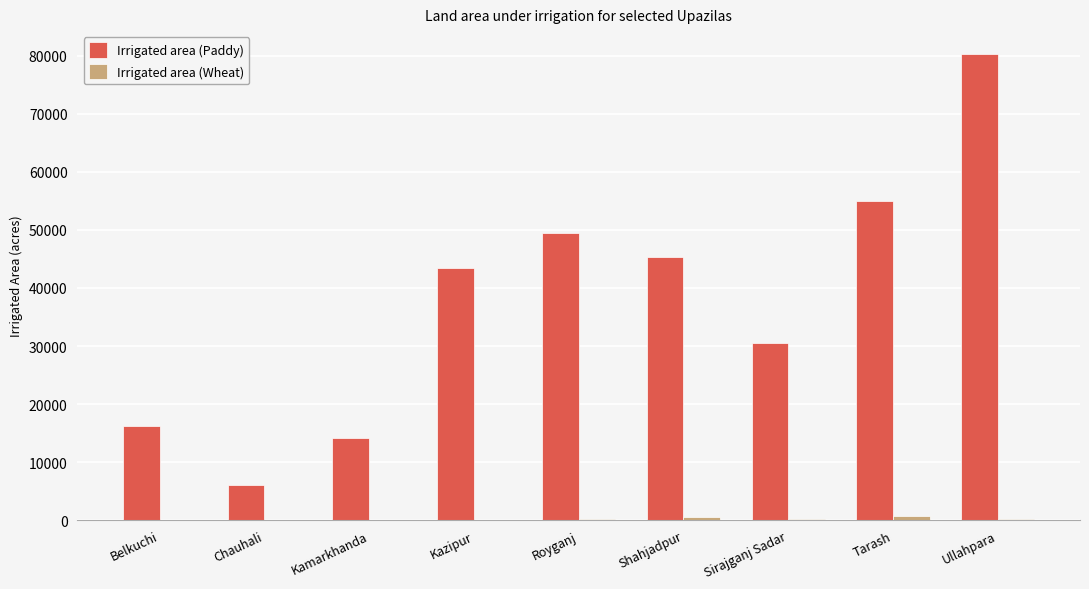

True or false: Irrigated area (Paddy) has a value of 12054 at Tarash.

False